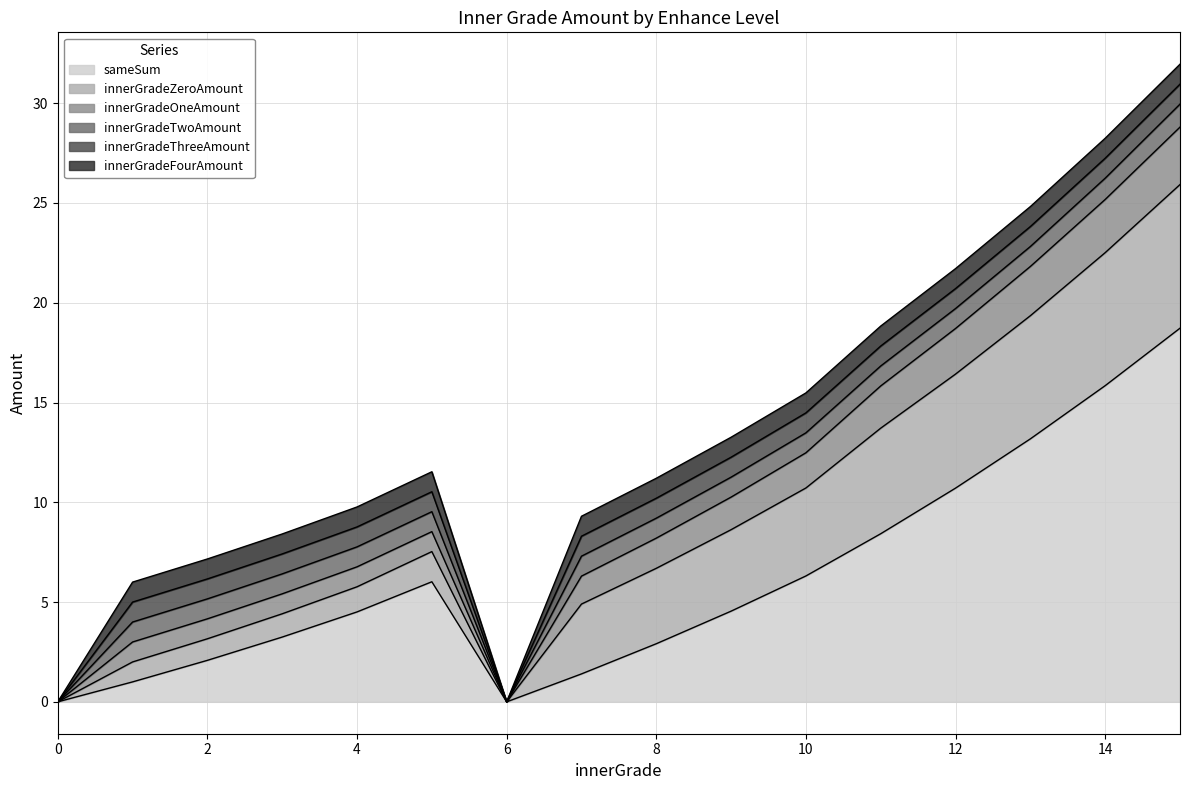

Between 4 and 5, which series saw the biggest shift?

sameSum|Float